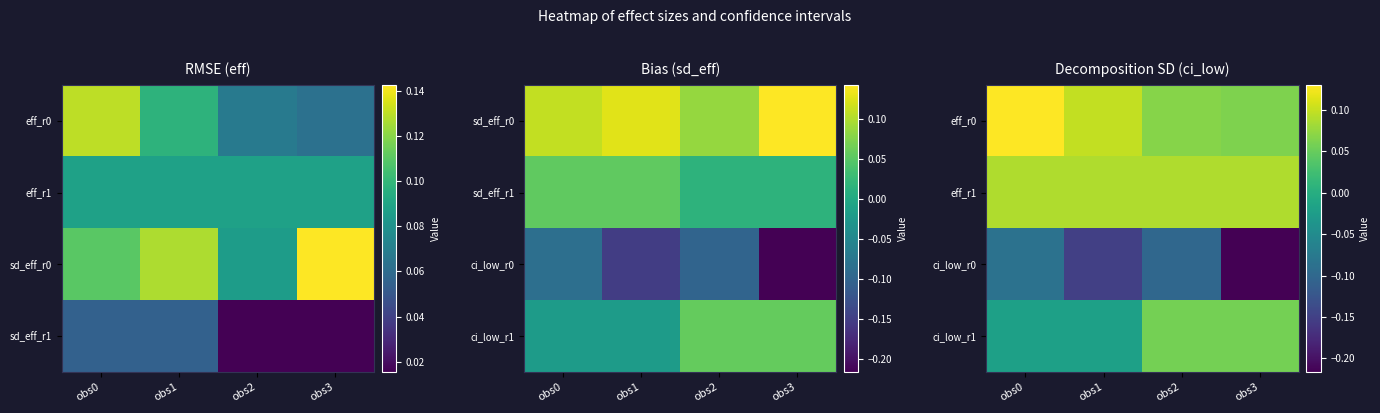

List the labels in order of ci_low_r0 value, smallest first.

obs3, obs1, obs2, obs0